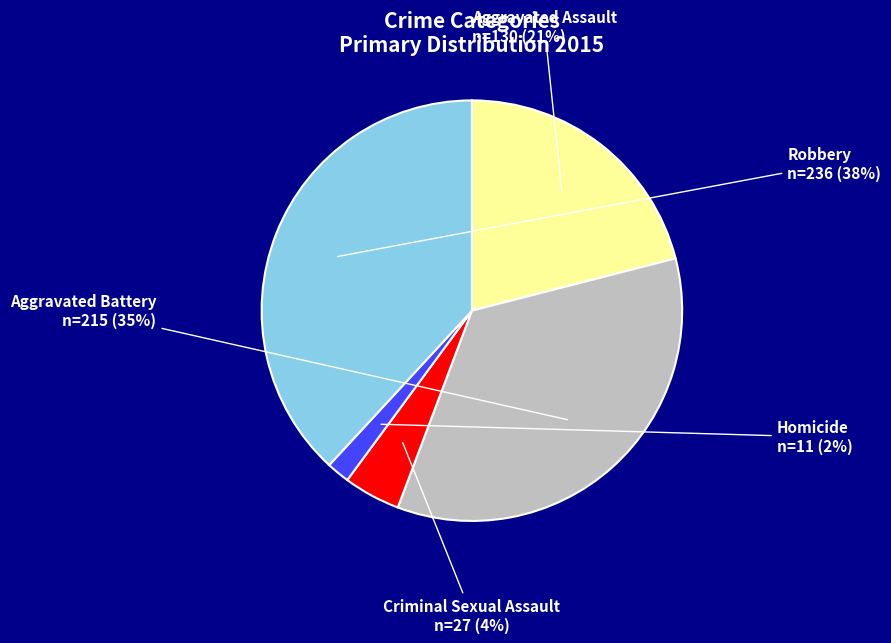

To the nearest percent, what is the difference between the largest and smallest slice percentages?

36%